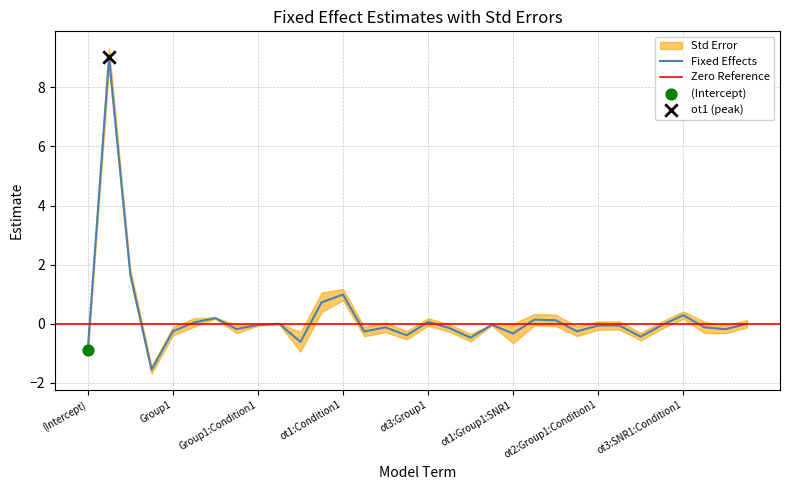

What is the change in value from ot2:Condition1 to ot2:Group1:SNR1:Condition1?

+0.2